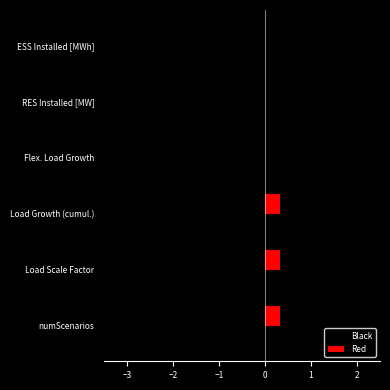

Reading left to right, extract all data points from this chart.

Black: -3.0	-1.0	-1.1	-1.6	0.0	0.0
Red: 0.3	0.3	0.3	0.0	0.0	0.0